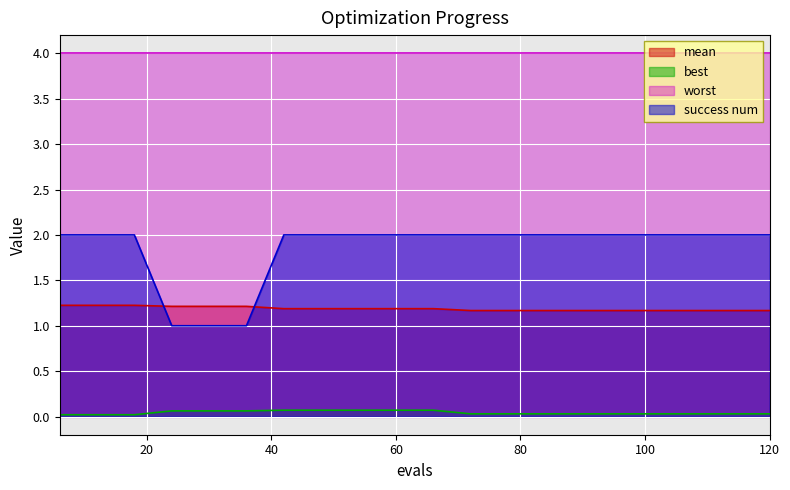

At which category is the sum across all series the highest?

42